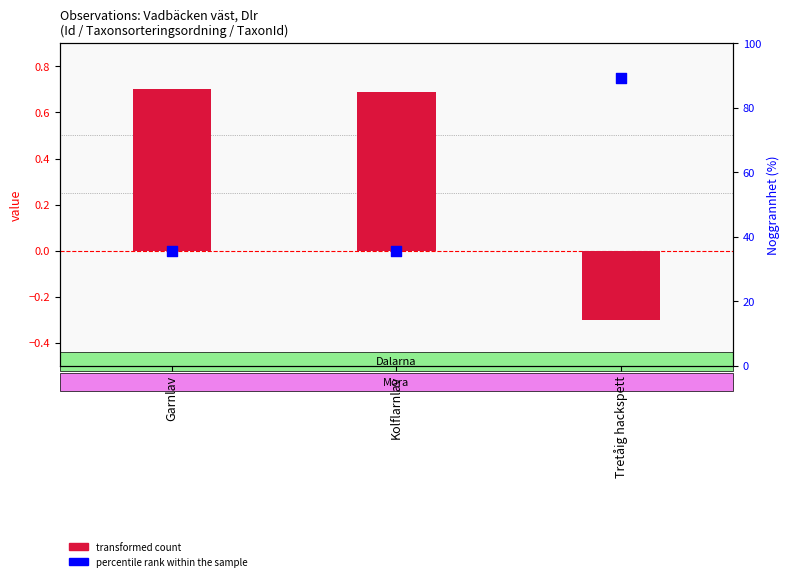

Is the value of percentile rank within the sample at Tretåig hackspett greater than the value of transformed count at Kolflarnlav?

Yes